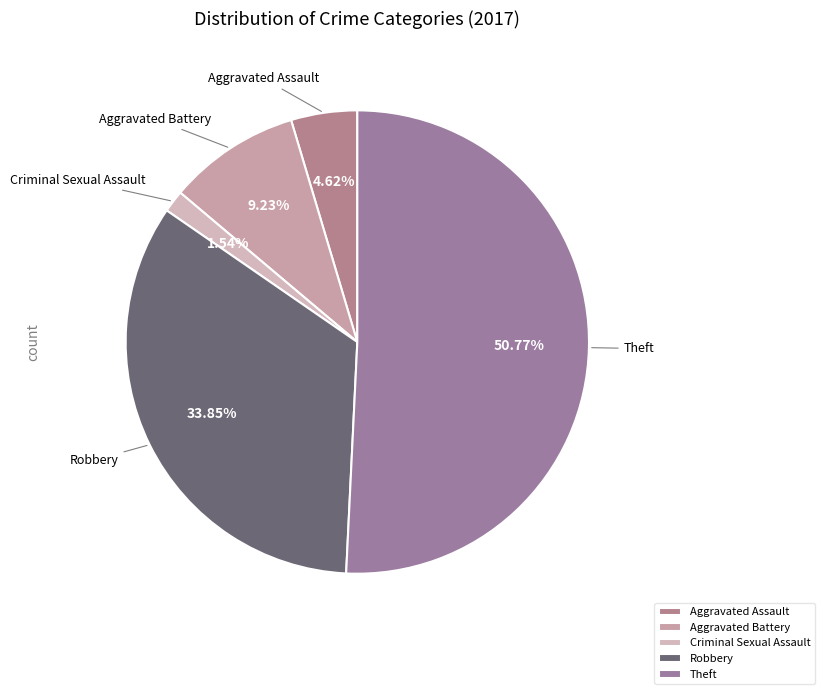

How many slices are in this pie chart?

5